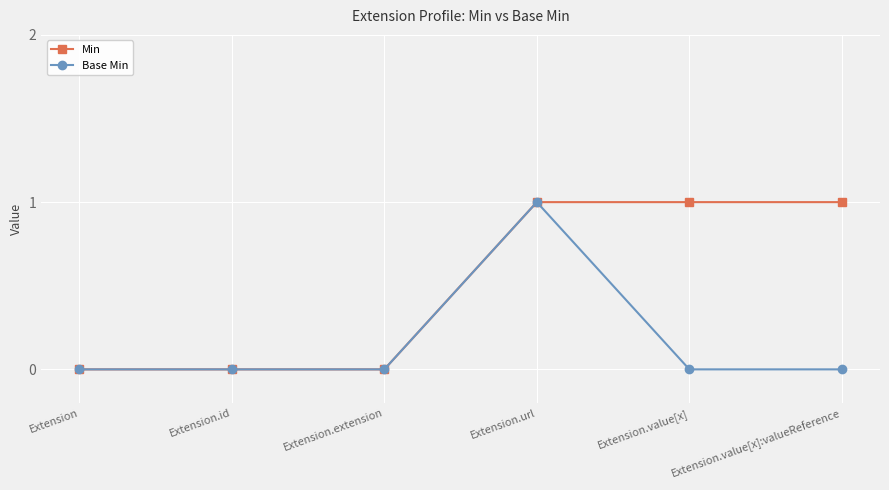

Rank the series at Extension.value[x]:valueReference from lowest to highest value.

Base Min, Min